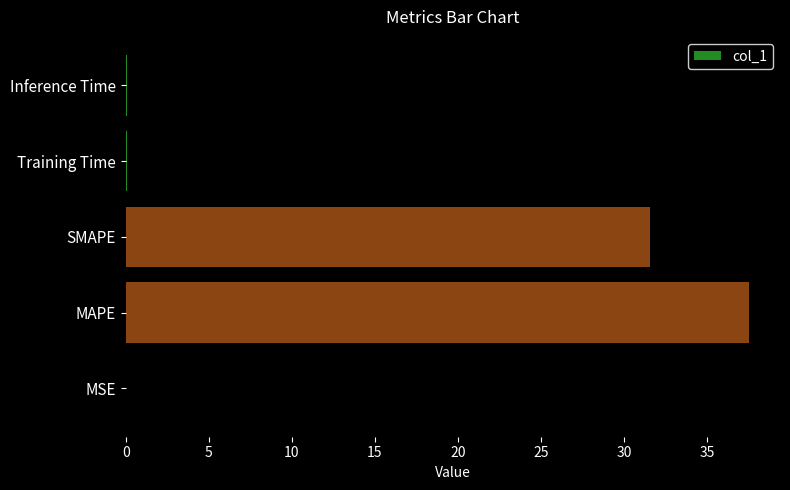

The value at SMAPE is 31.6. True or false?

True